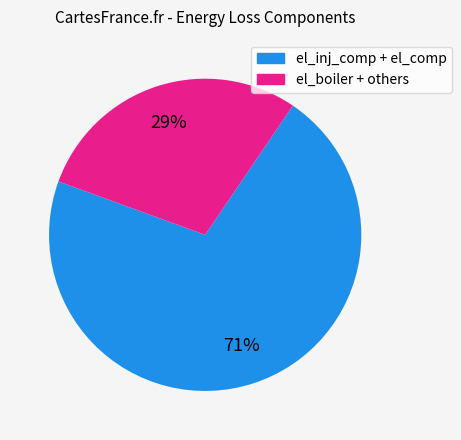

To the nearest percent, what is the difference between the largest and smallest slice percentages?

42%